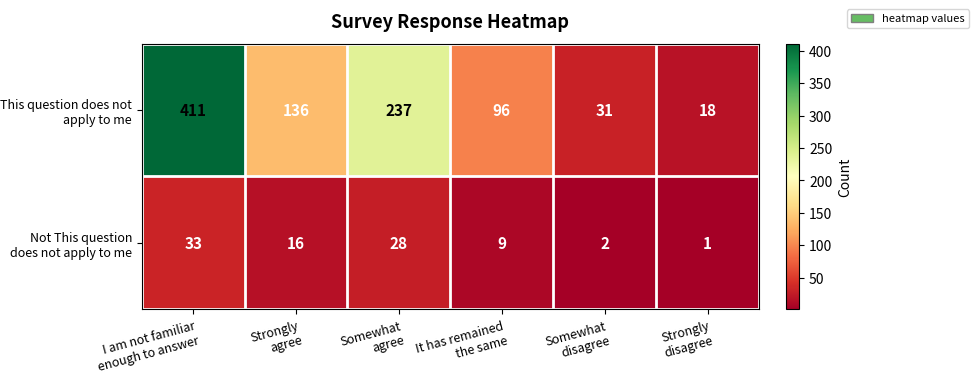

What is the average value of the This question does not apply to me series?

155